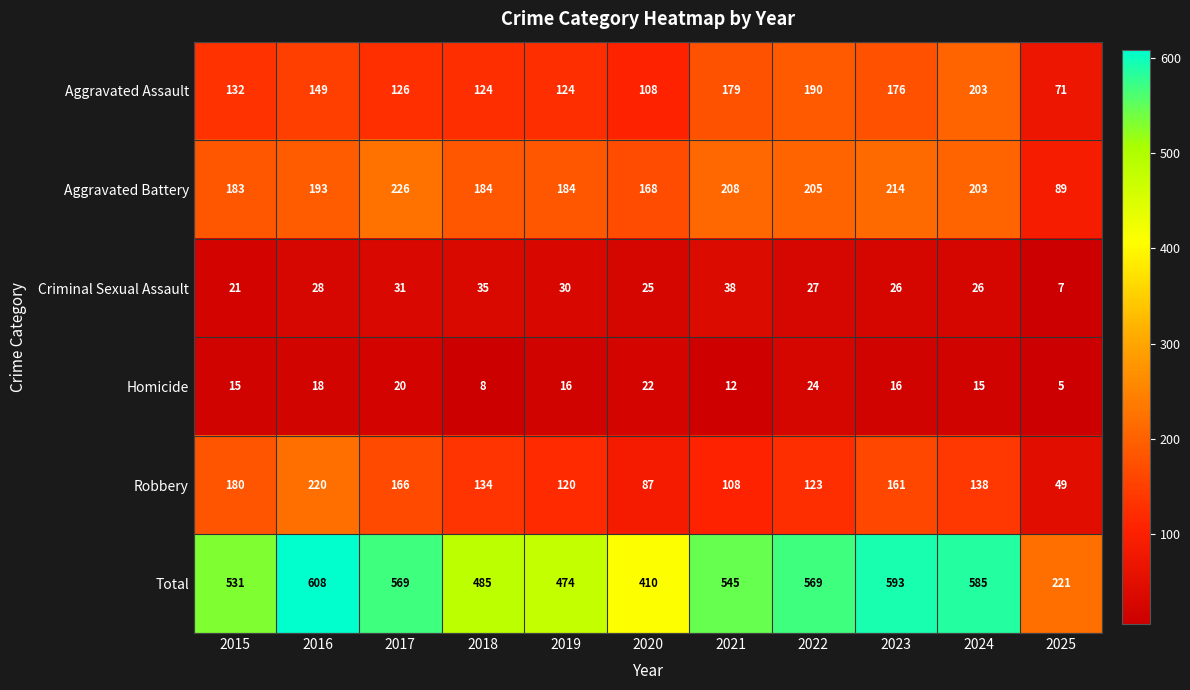

How many data points in Criminal Sexual Assault are less than 27?

5